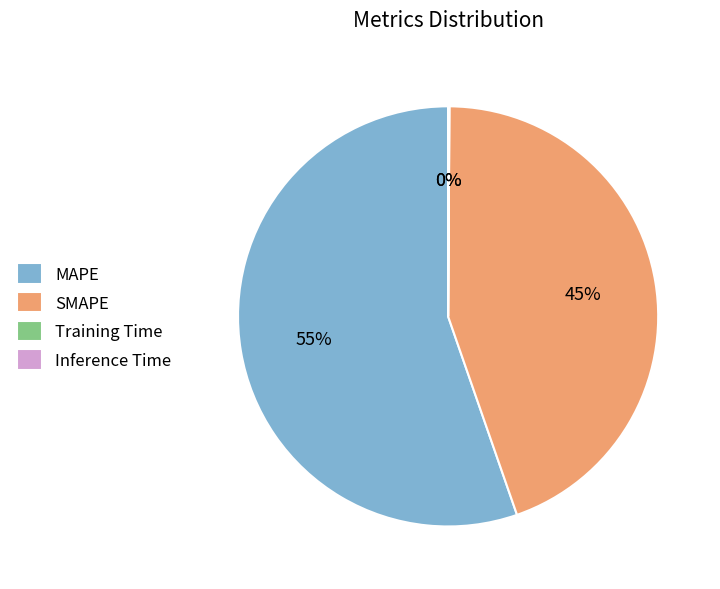

To the nearest percent, what is the difference between the largest and smallest slice percentages?

55%